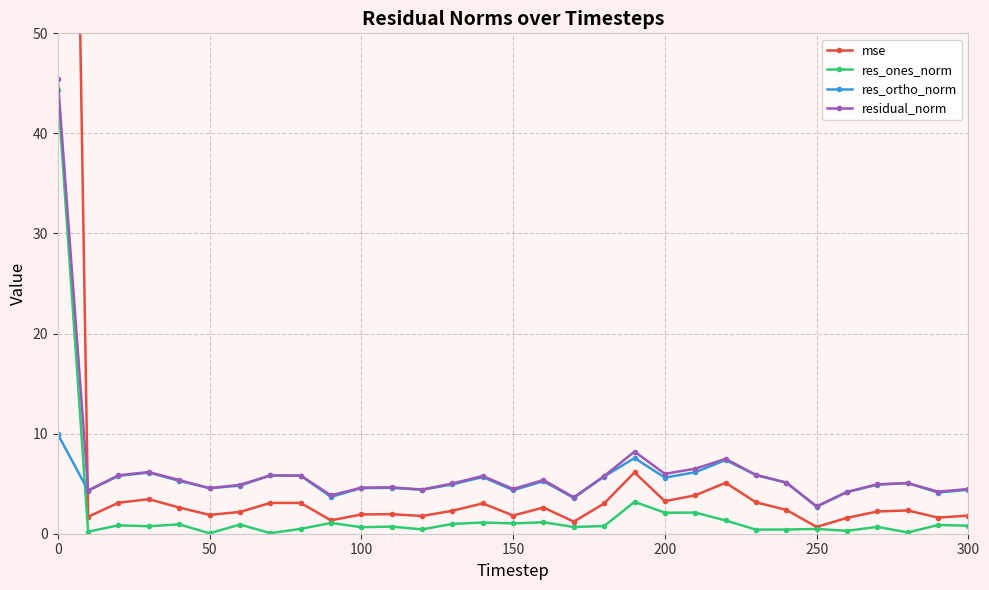

What is the difference between the second highest and minimum values in the res_ones_norm series?

3.1